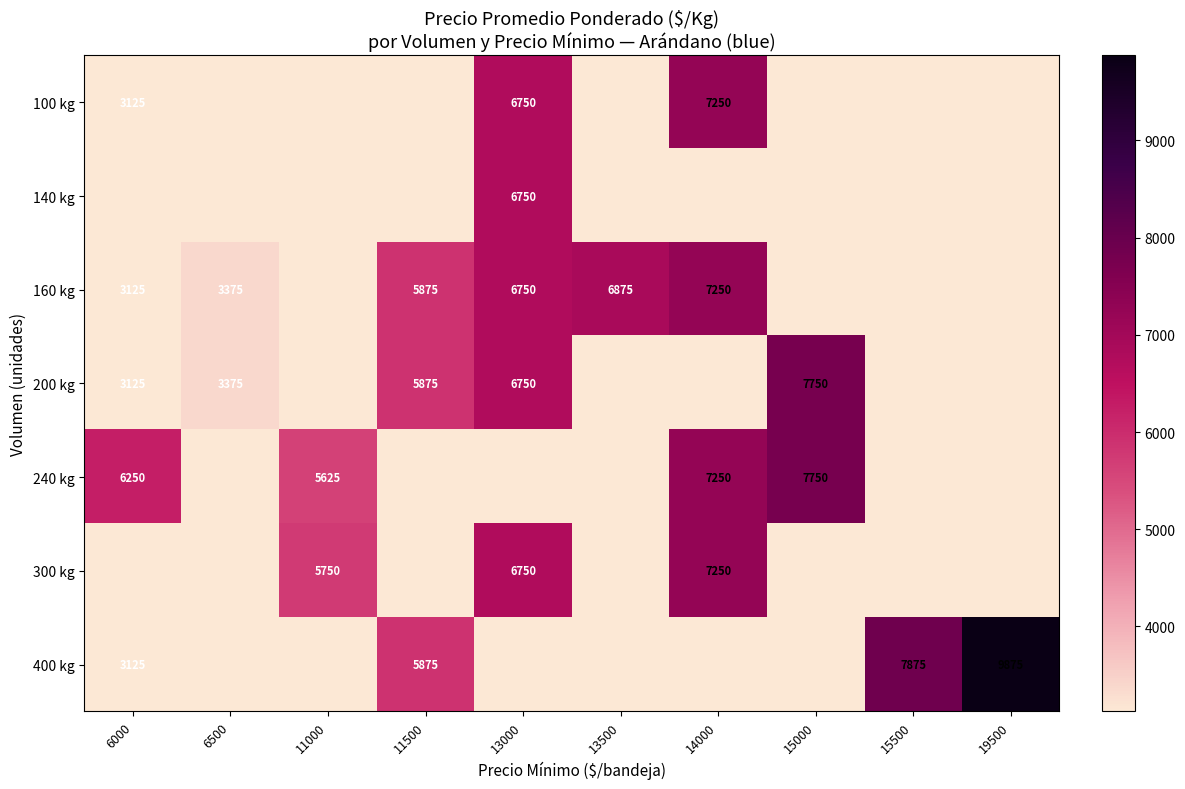

The value of 240 kg at 14000 is 11751. True or false?

False